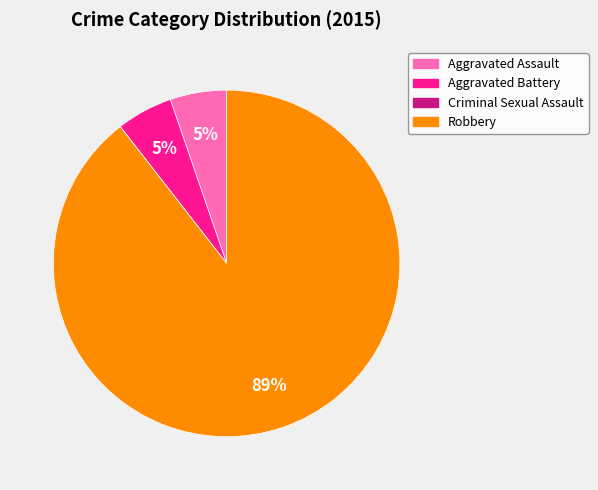

Which has a higher value, Robbery or Aggravated Assault?

Robbery